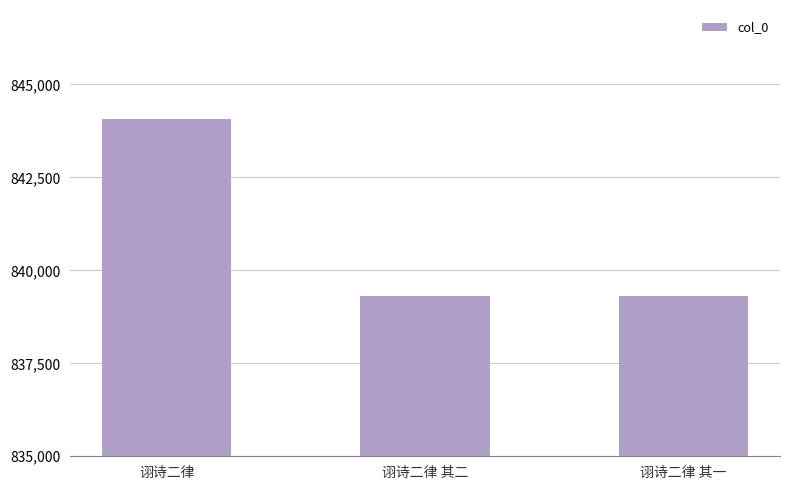

How many data points does each series have?

3